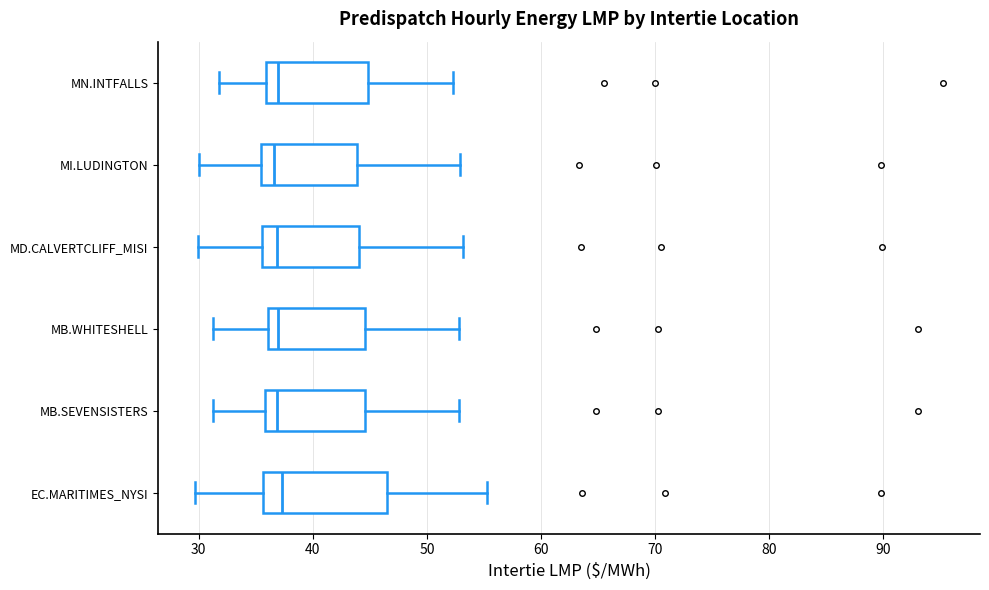

Which box is the widest, from its left edge to its right edge?

EC.MARITIMES_NYSI